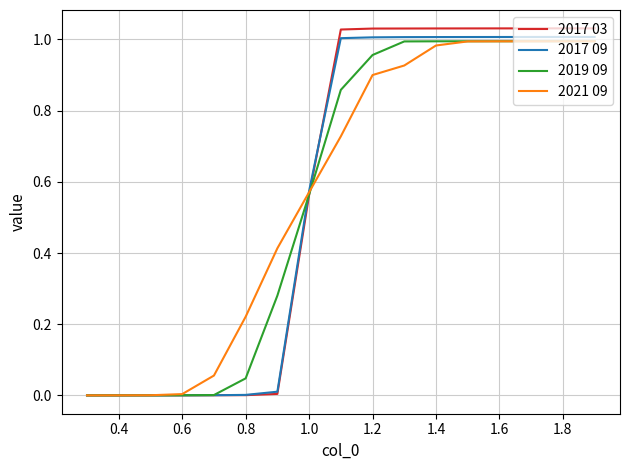

Which series has the largest range (max minus min)?

2017 03